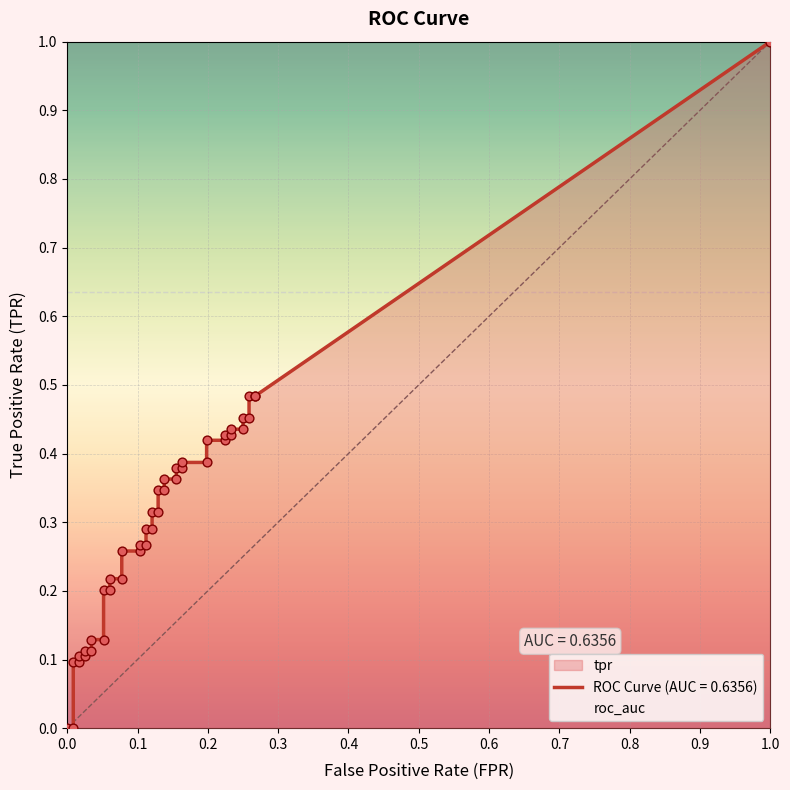

Which series has the largest total across all categories?

roc_auc